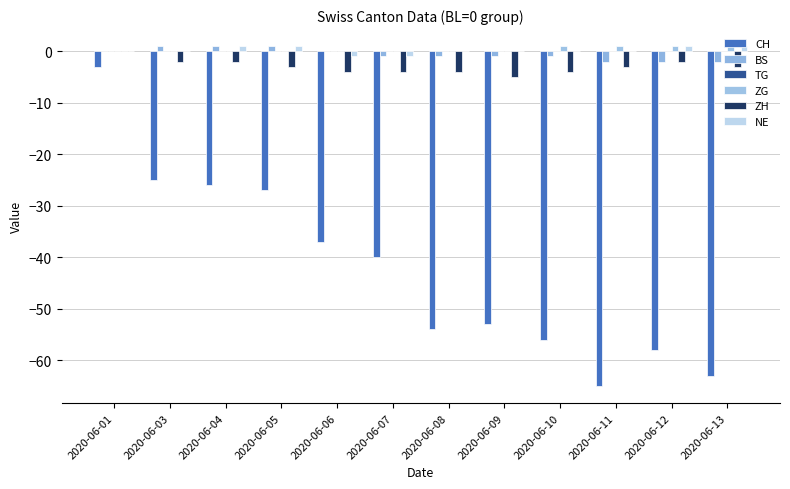

Reading left to right, what are all the values shown in this chart?

CH: -3	-25	-26	-27	-37	-40	-54	-53	-56	-65	-58	-63
BS: 0	1	1	1	0	-1	-1	-1	-1	-2	-2	-2
TG: 0	0	0	0	0	0	0	0	0	0	0	0
ZG: 0	0	0	0	0	0	0	0	1	1	1	1
ZH: 0	-2	-2	-3	-4	-4	-4	-5	-4	-3	-2	-3
NE: 0	0	1	1	-1	-1	0	0	0	0	1	1